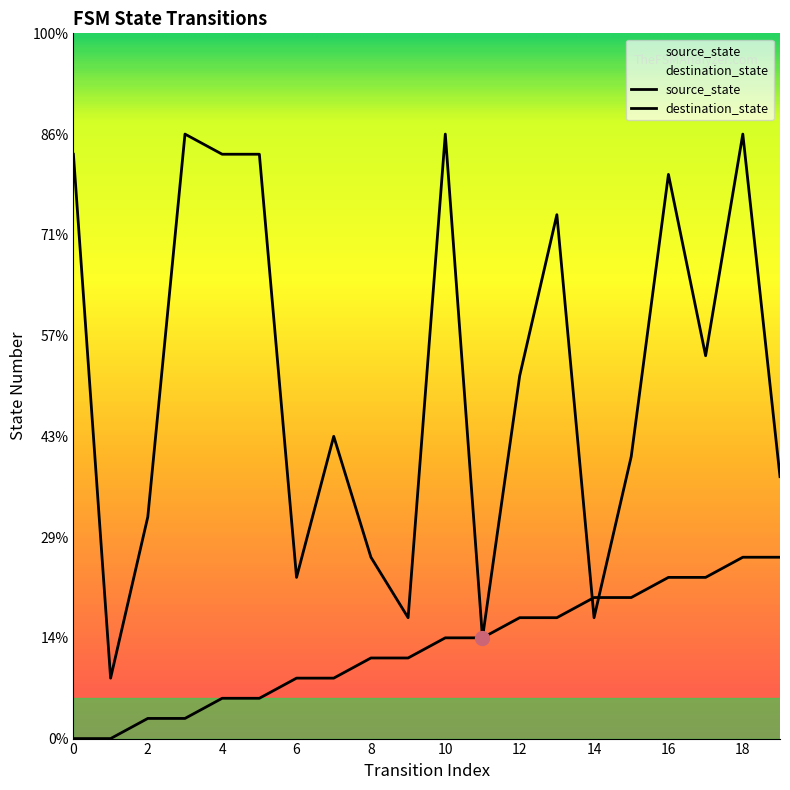

The destination_state series shows 20 at 15. True or false?

False